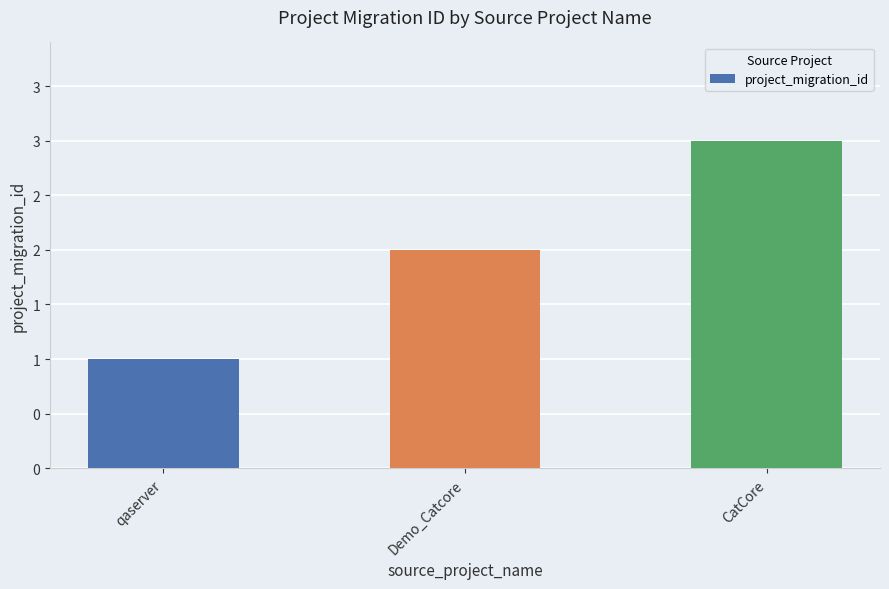

Reading left to right, transcribe all the data shown in this chart.

qaserver=1	Demo_Catcore=2	CatCore=3